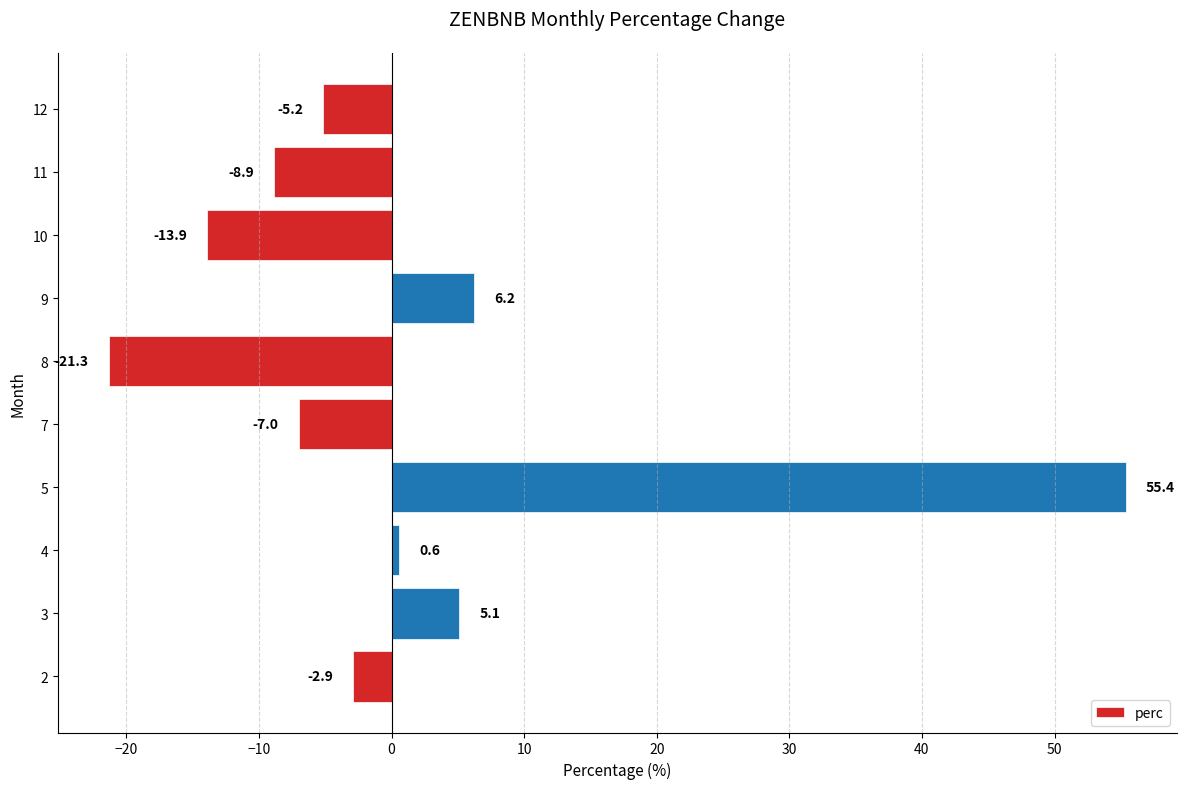

What is the sum of all values?

8.1